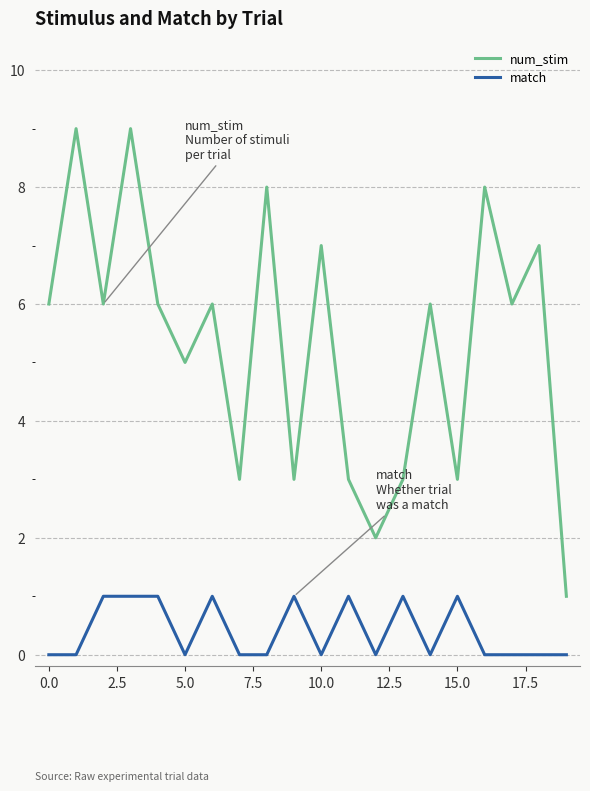

How many lines are shown in the chart?

2